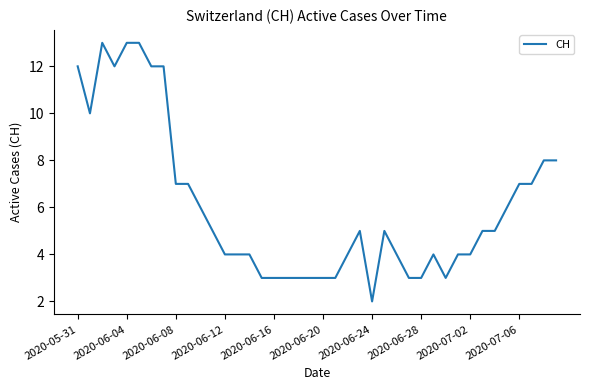

What is the difference between the maximum and minimum values?

11